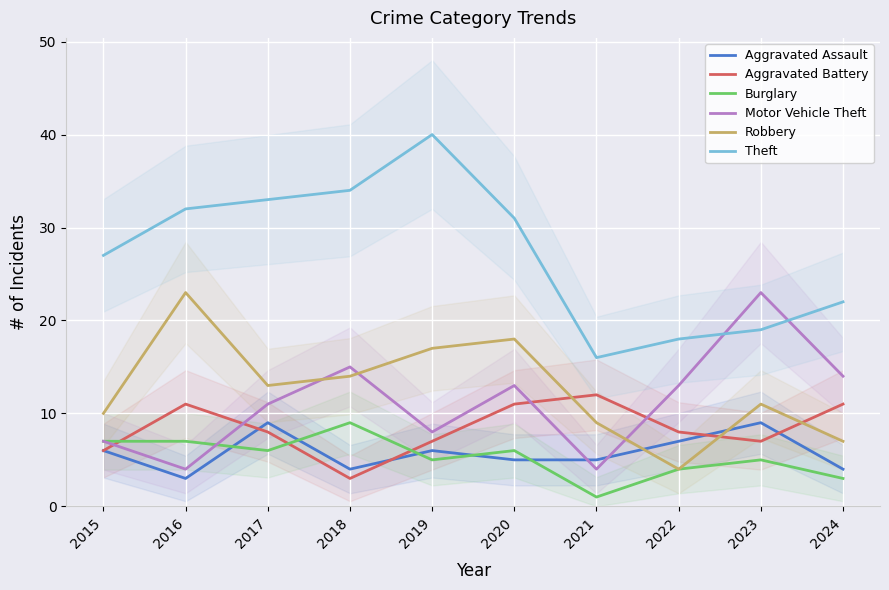

Reading left to right, extract all data points from this chart.

Aggravated Assault: 6	3	9	4	6	5	5	7	9	4
Aggravated Battery: 6	11	8	3	7	11	12	8	7	11
Burglary: 7	7	6	9	5	6	1	4	5	3
Motor Vehicle Theft: 7	4	11	15	8	13	4	13	23	14
Robbery: 10	23	13	14	17	18	9	4	11	7
Theft: 27	32	33	34	40	31	16	18	19	22